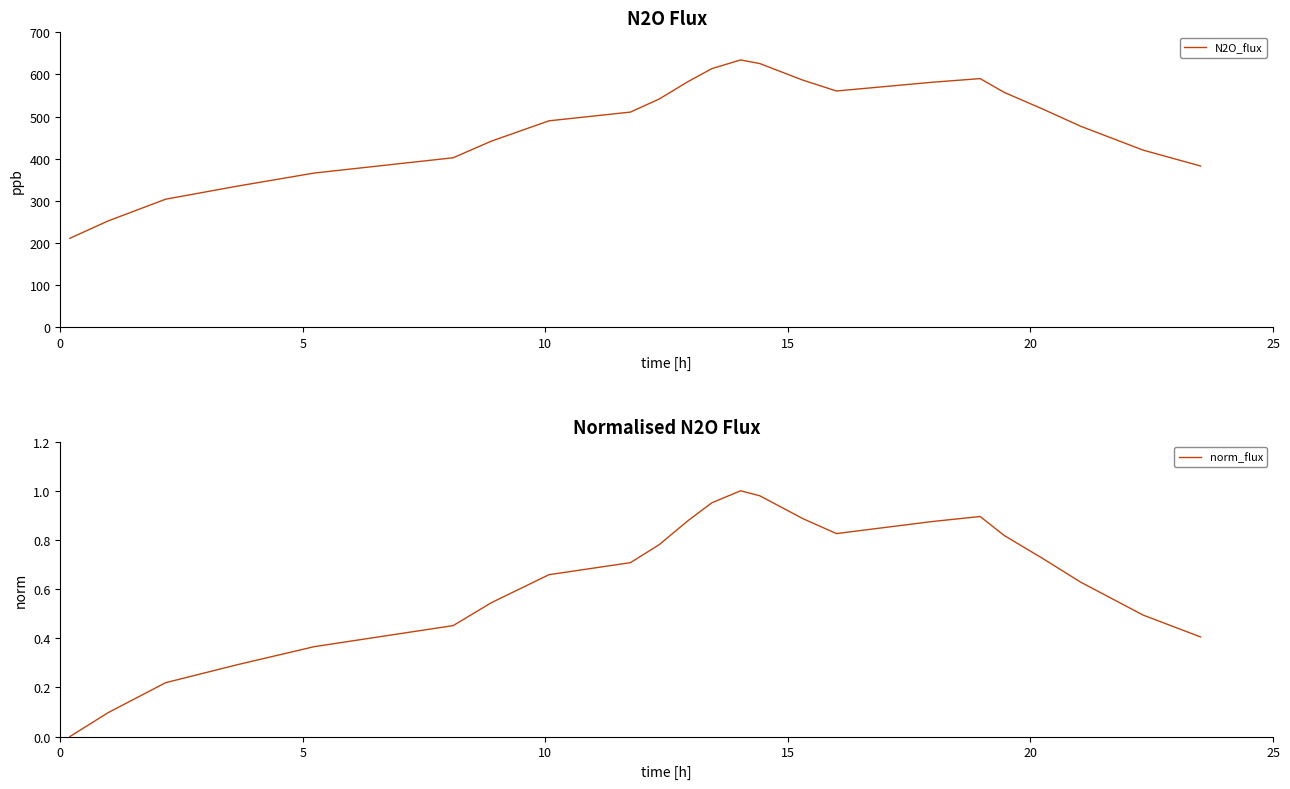

What is the value of the norm_flux point at the 10th from the left?

0.8